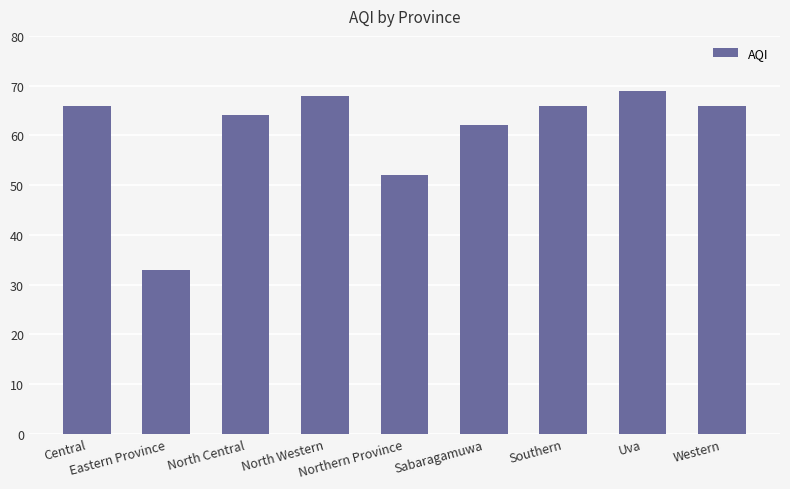

What is the sum of the values at Uva and North Western?

137